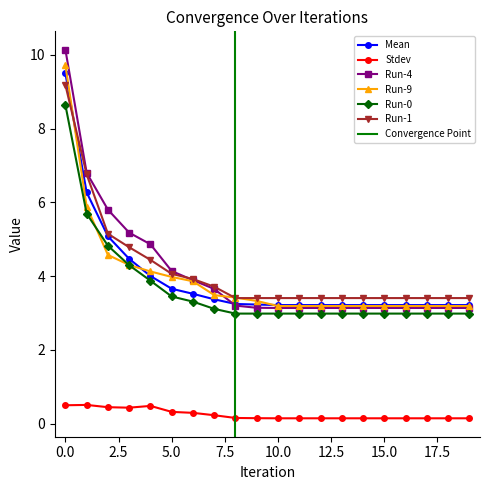

What is the minimum value shown in the chart?

0.1